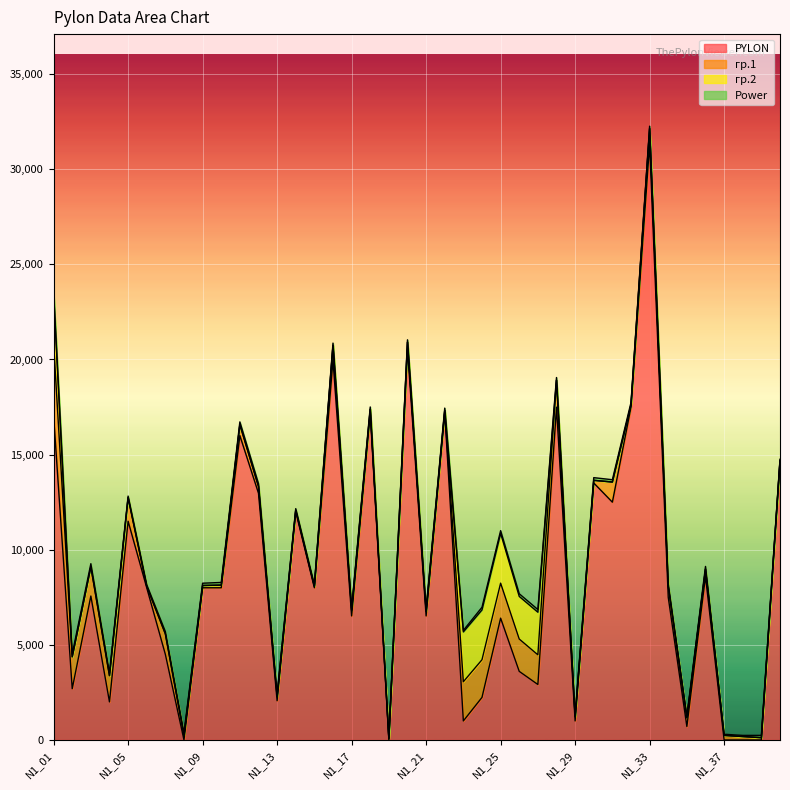

At N1_28, list the series in order from largest to smallest.

PYLON, гр.1, Power, гр.2